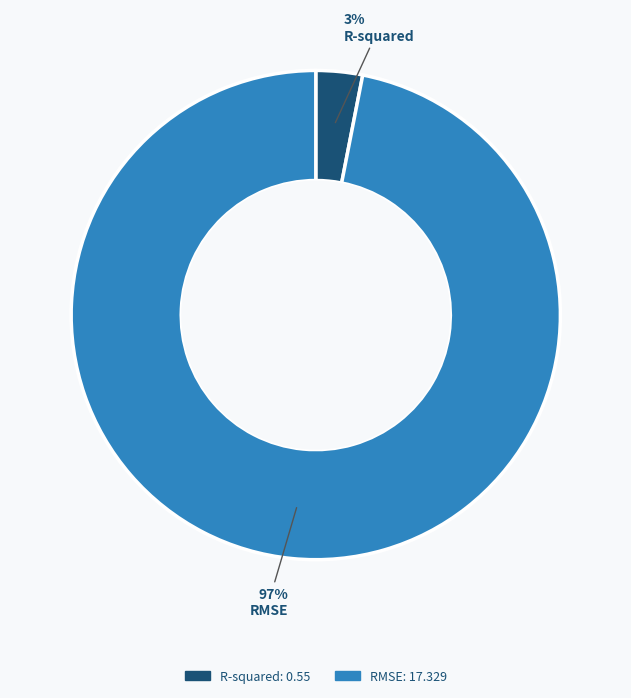

Do RMSE and R-squared together represent more than half of the pie?

Yes